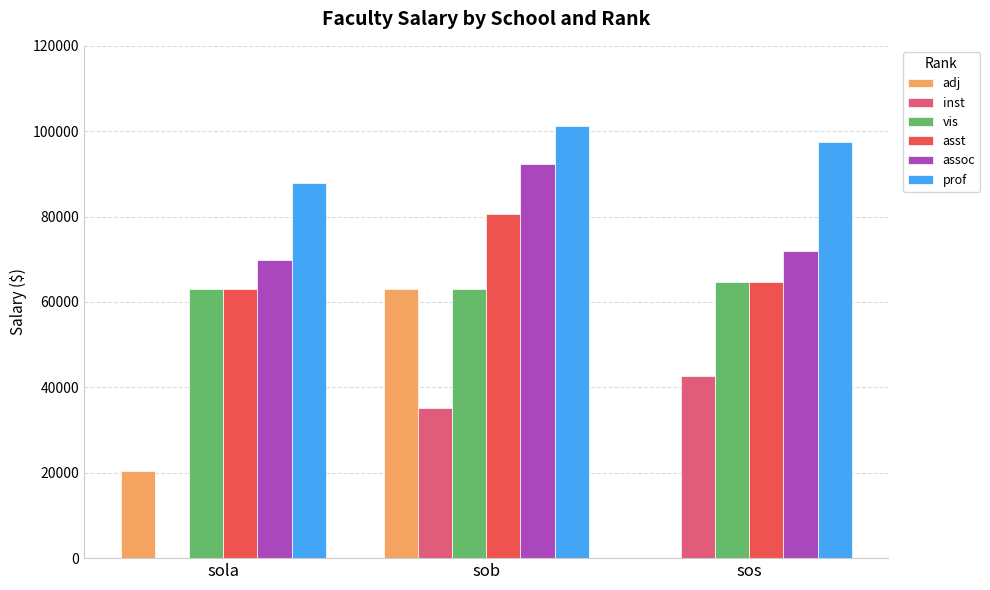

Is the value of assoc at sos greater than the value of asst at sos?

Yes